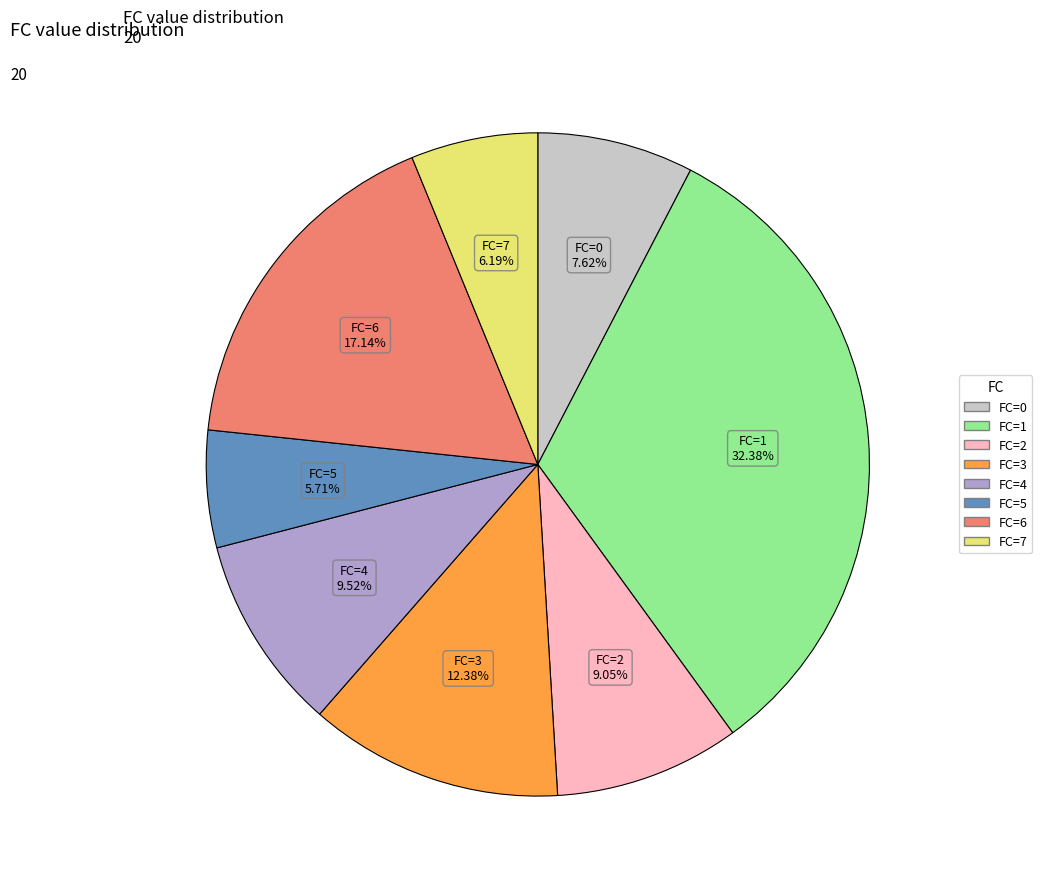

How many segments does this pie chart have?

8